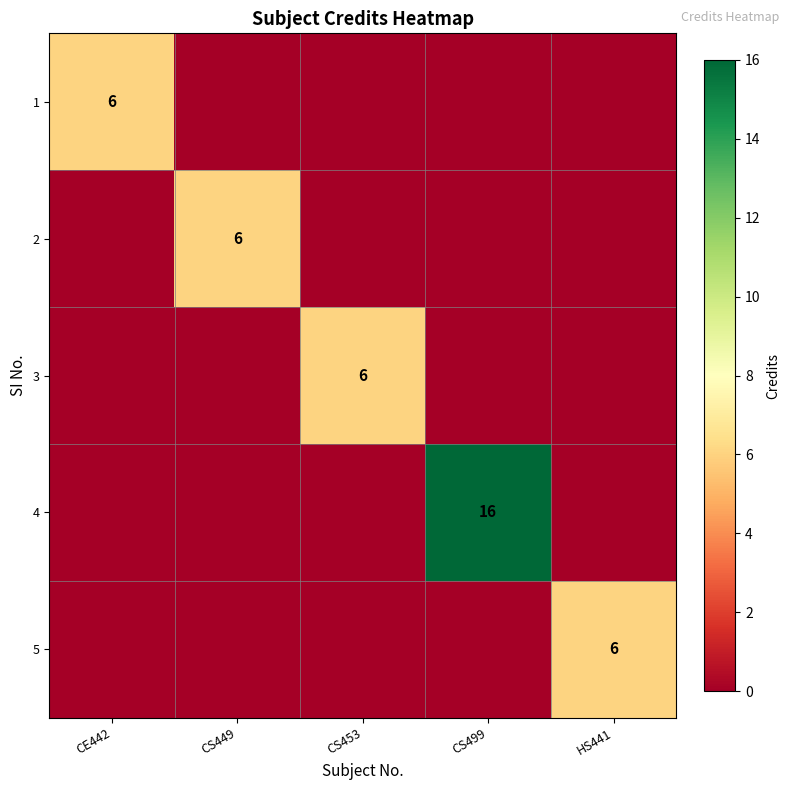

True or false: 3 has a value of 0 at CS499.

True